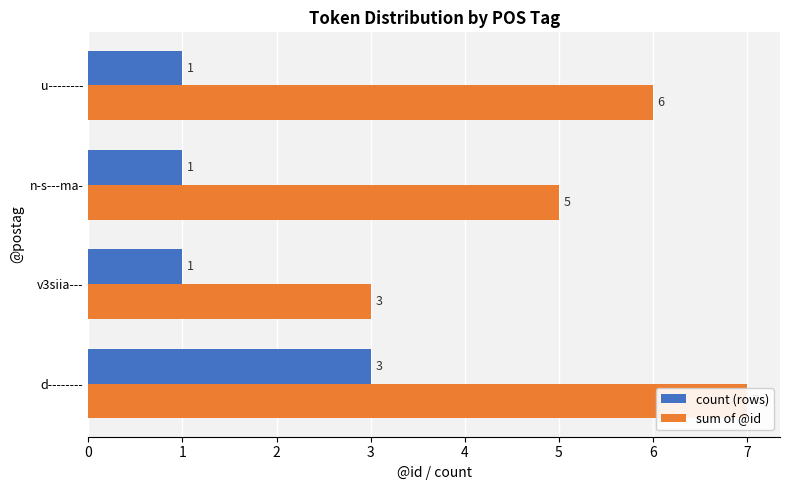

List the labels in order of sum of @id value, smallest first.

v3siia---, n-s---ma-, u--------, d--------